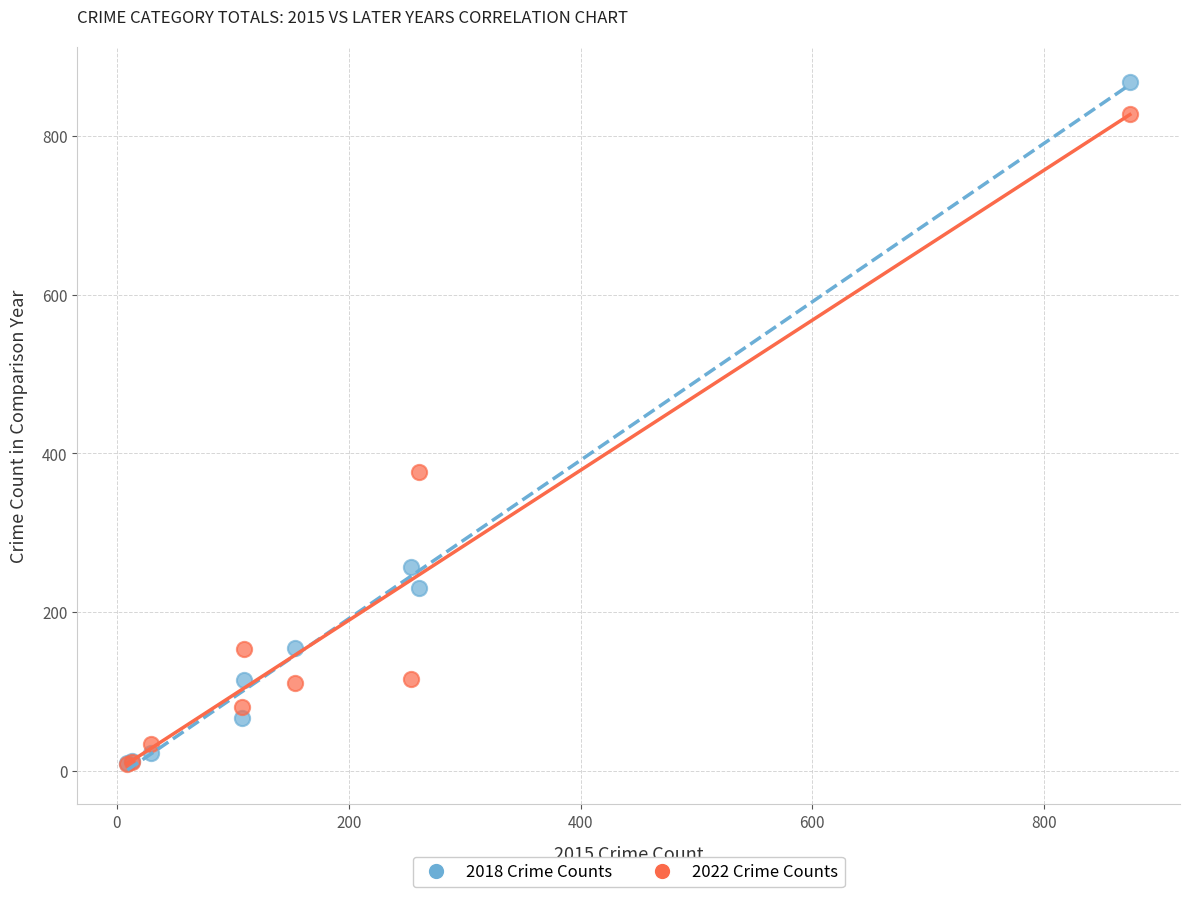

In the 2022 Crime Counts series, what Y value is closest to 418?

376